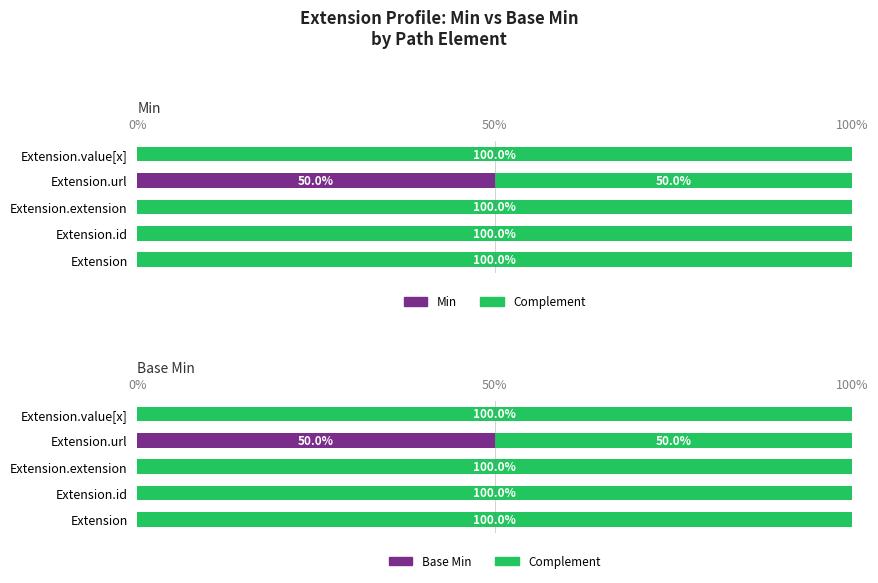

What is the greatest value displayed?

100